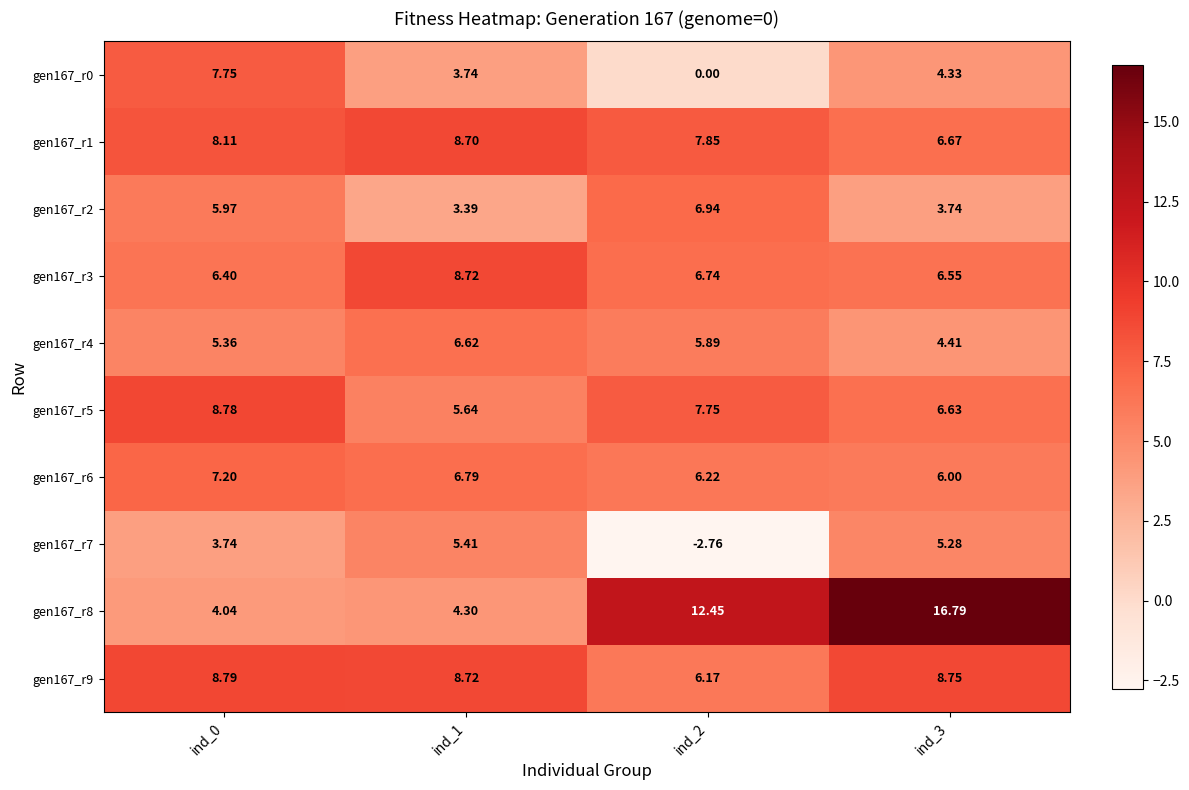

Is the value of gen167_r9 at ind_0 greater than the value of gen167_r4 at ind_3?

Yes